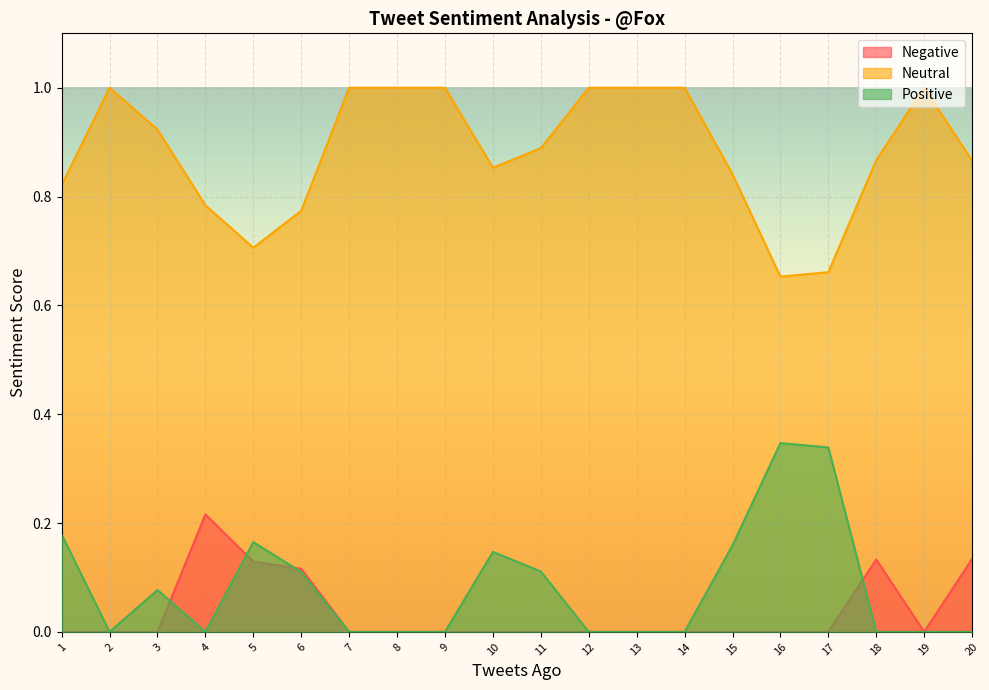

Is the value of Negative at 20 greater than the value of Positive at 5?

No